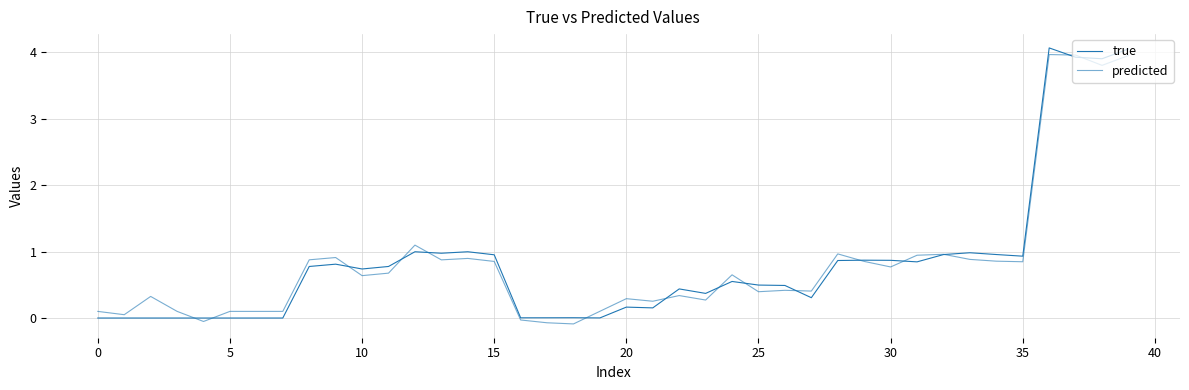

At which category is the sum across all series the highest?

36